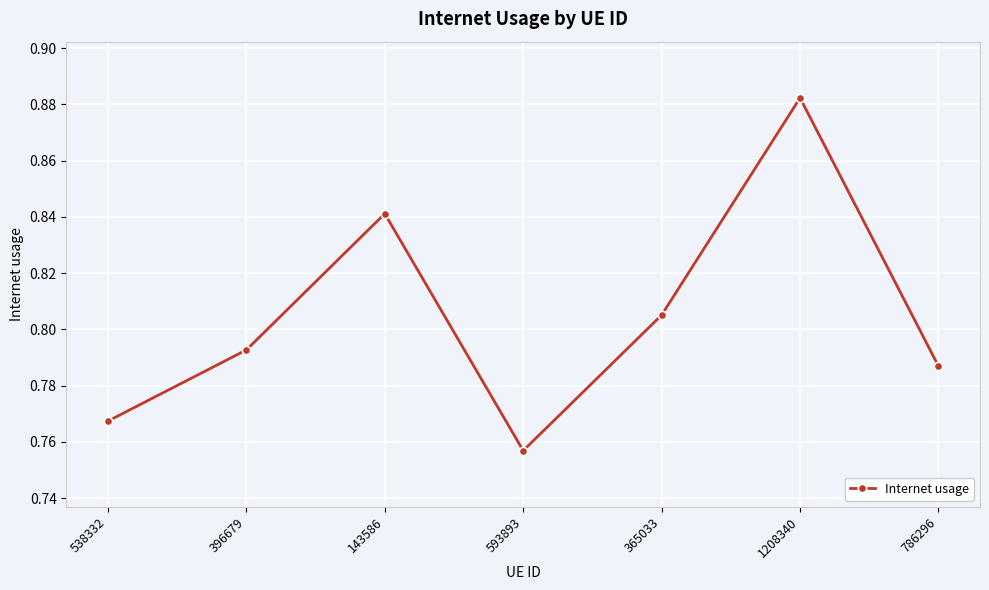

The value at 593893 is 0.4. True or false?

False